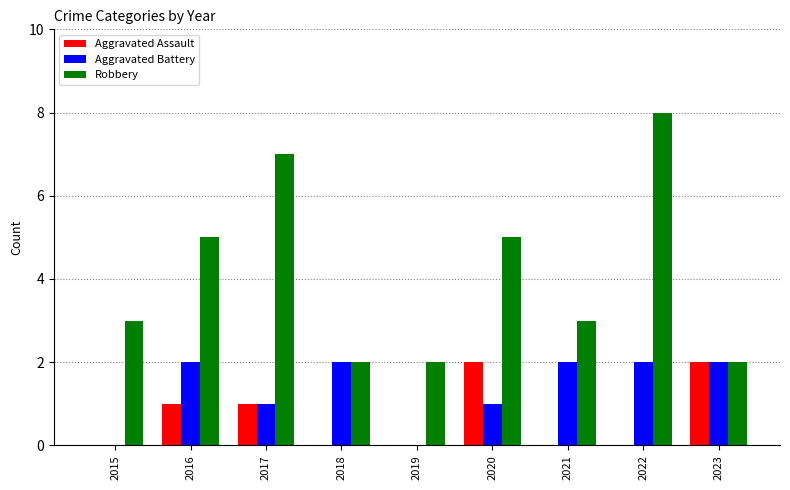

Which series has the largest total across all categories?

Robbery